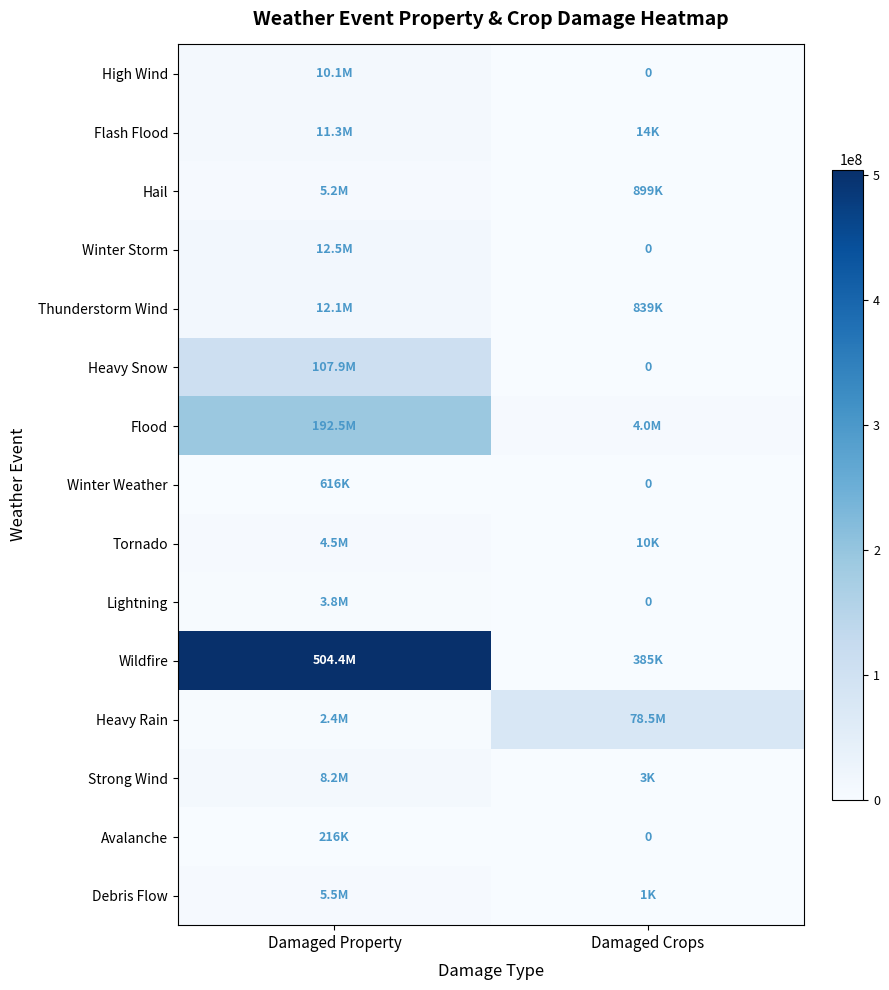

Which category has the lowest value across all series?

Damaged Crops